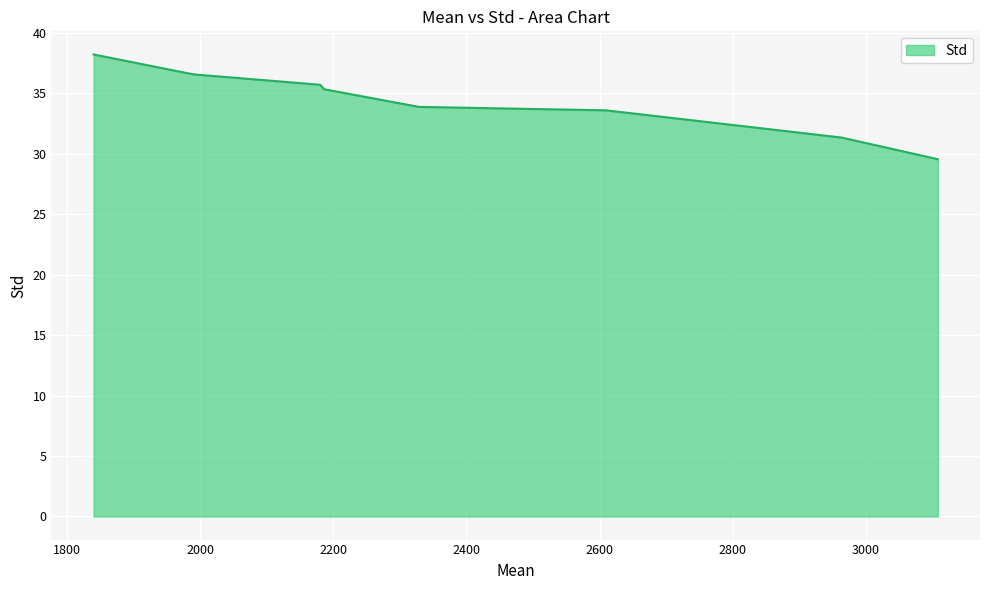

What is the maximum value shown in the chart?

38.2